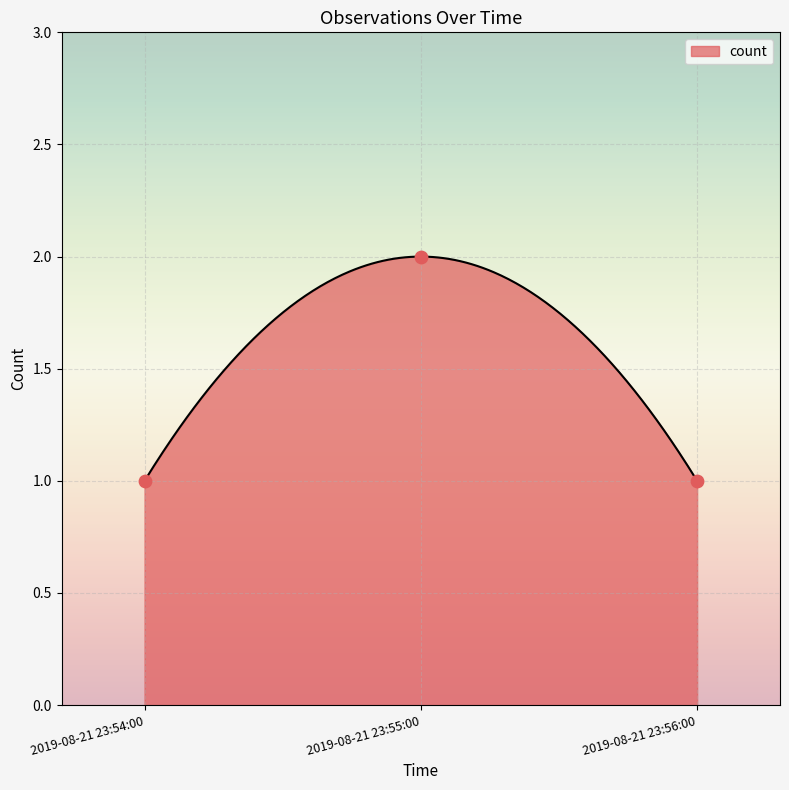

Which has a higher value, 2019-08-21 23:56:00 or 2019-08-21 23:55:00?

2019-08-21 23:55:00